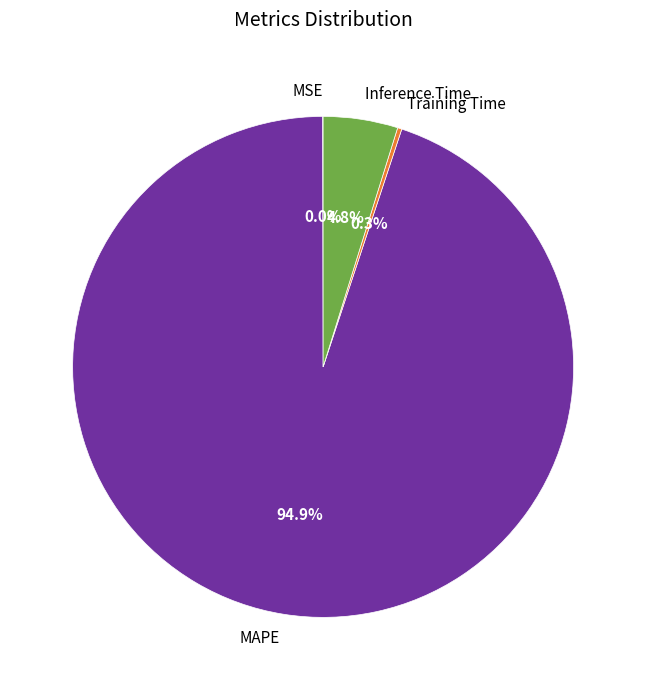

The MAPE slice represents 95% of the pie. True or false?

True